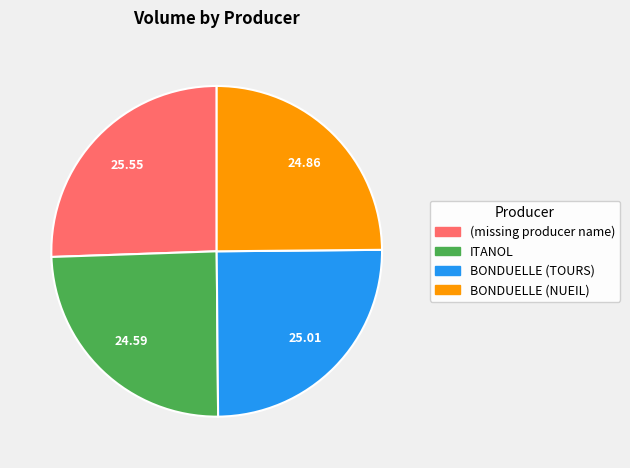

Is there a majority slice in this chart?

No